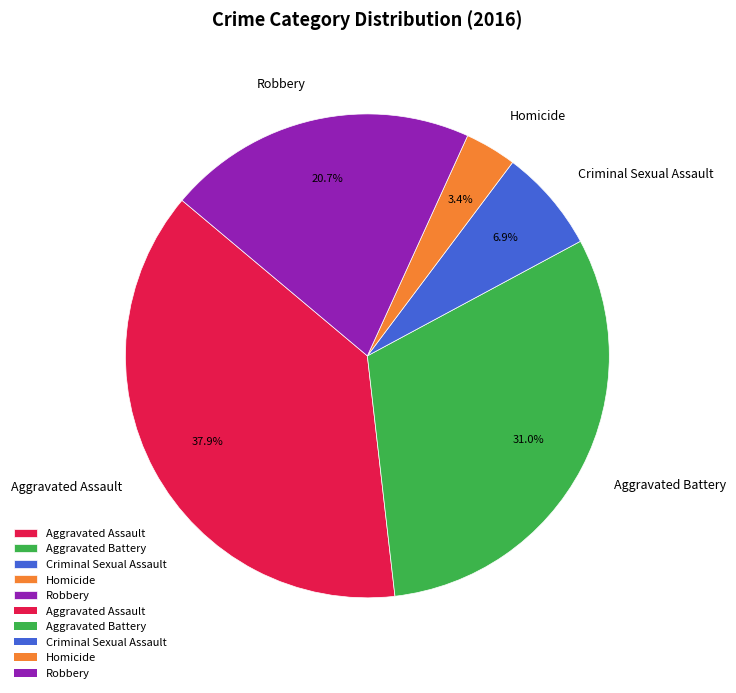

How many slices are in this pie chart?

5